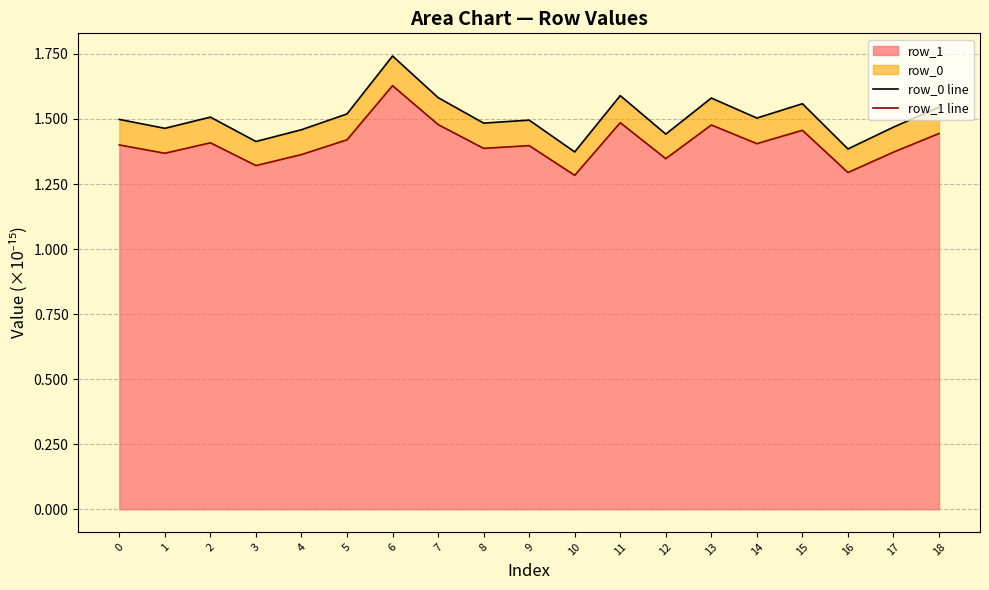

At how many categories does at least one series exceed 1?

19